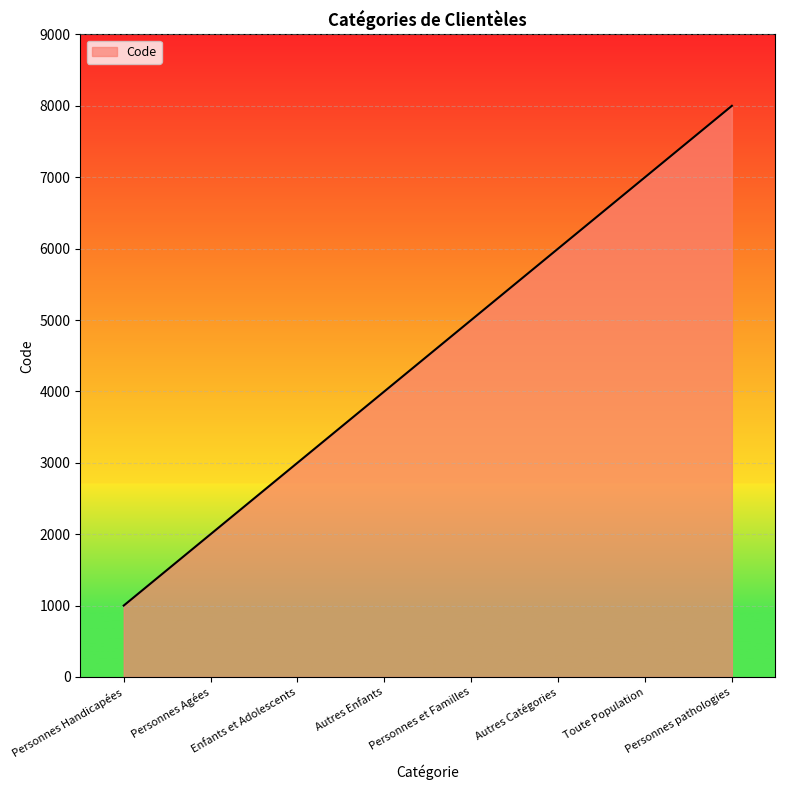

What position from the left is Personnes Handicapées?

1